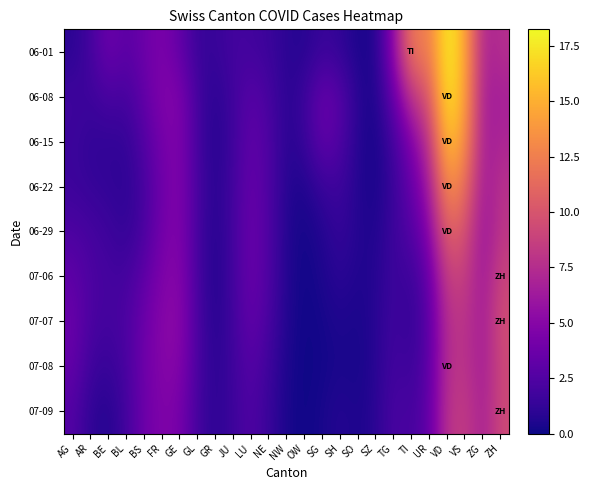

Which category has the lowest value across all series?

OW